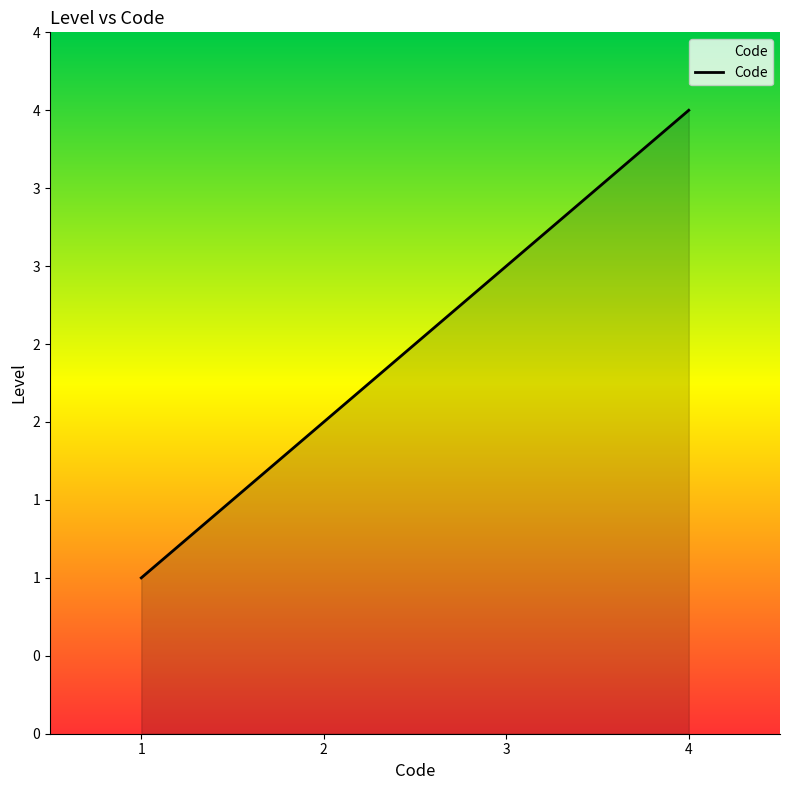

List the labels in order of value, smallest first.

1, 2, 3, 4